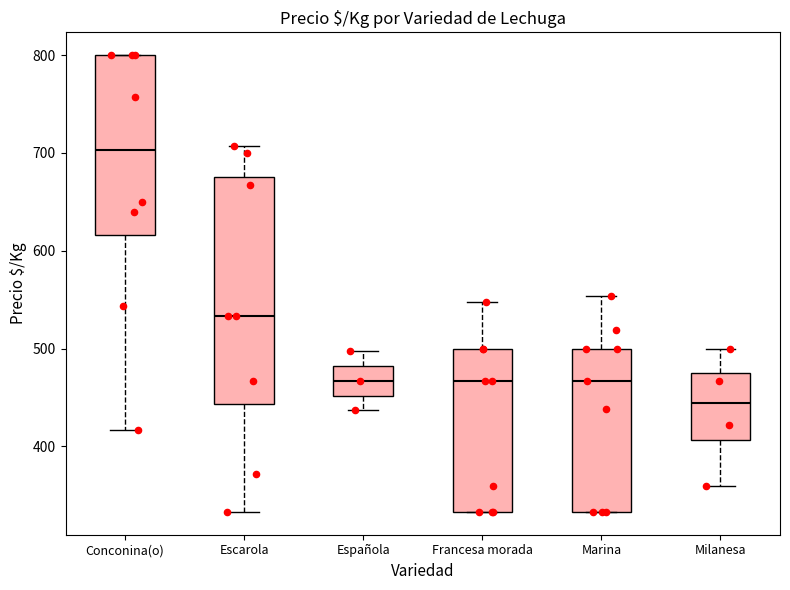

Which box's median line is the lowest?

Milanesa